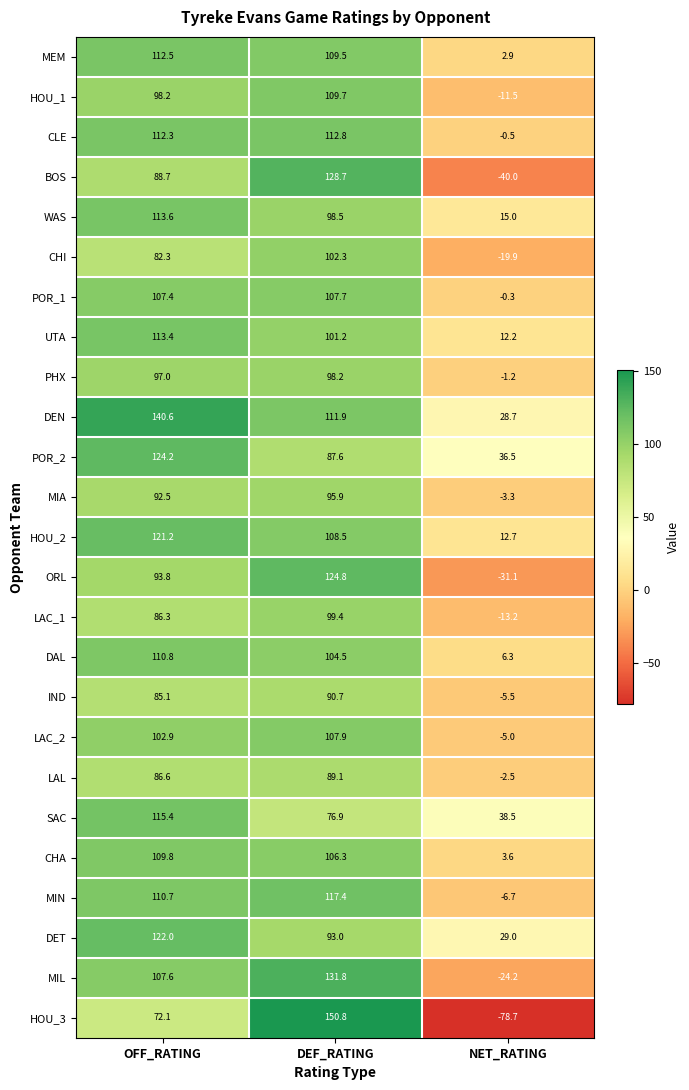

What is the spread (max minus min) of values at NET_RATING?

117.2